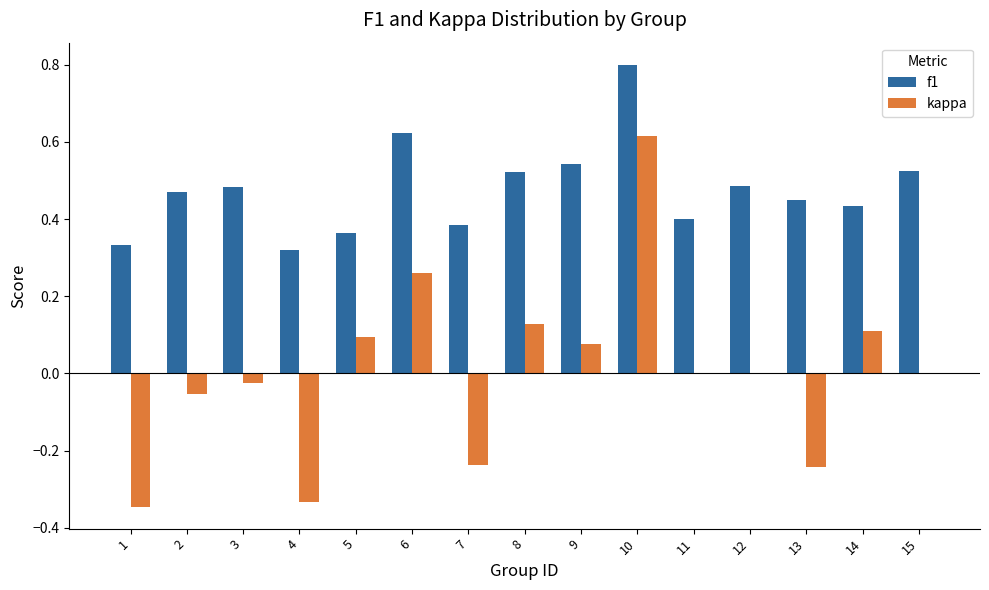

What is the sum of all f1 values?

7.1